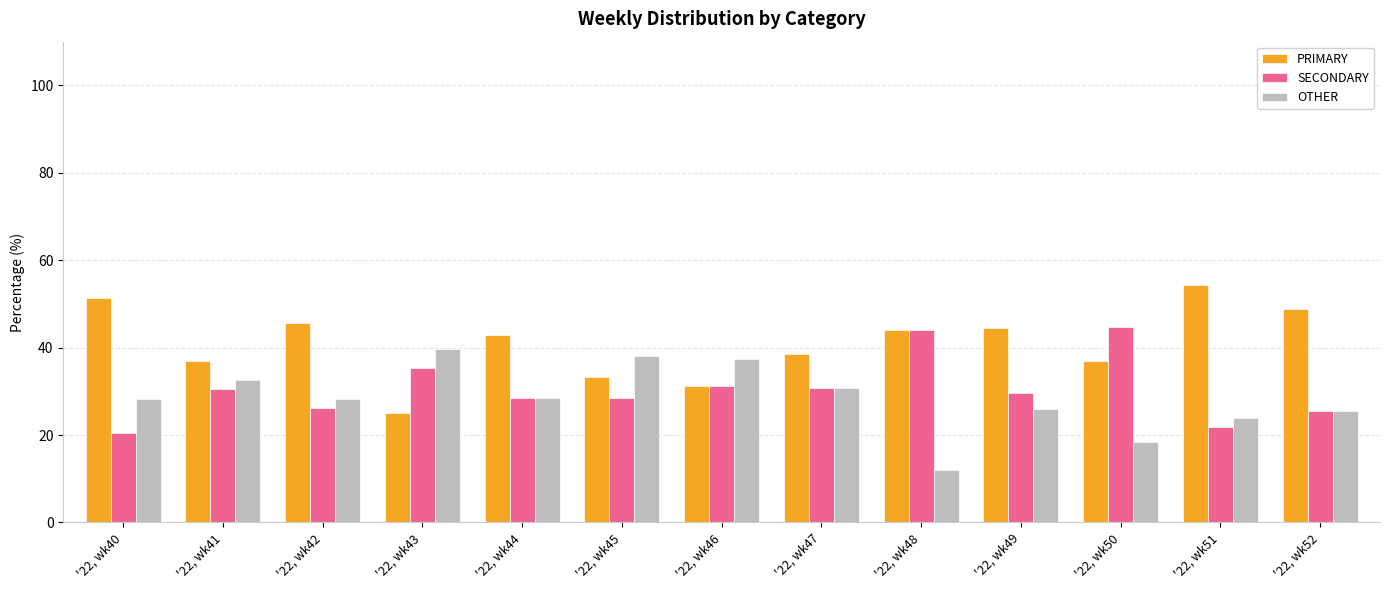

What are all the series names shown in the legend?

PRIMARY, SECONDARY, OTHER